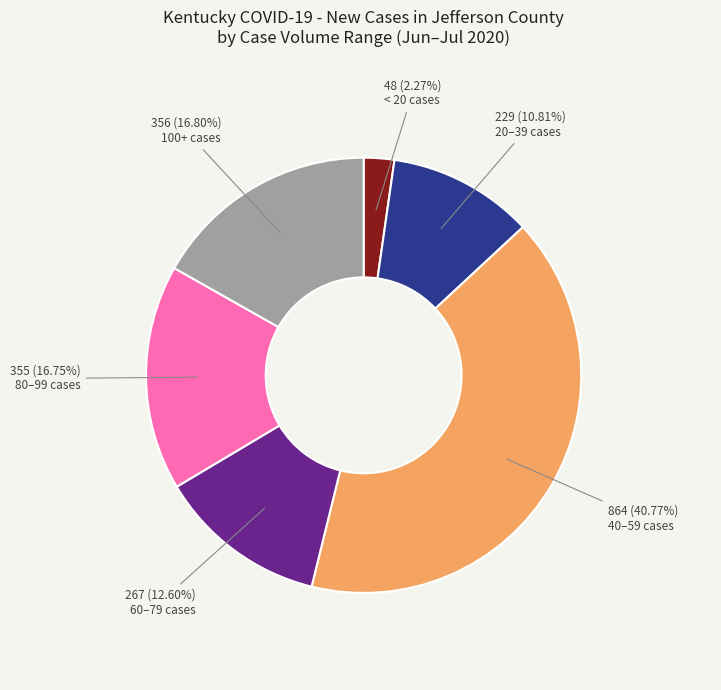

How many segments does this pie chart have?

6